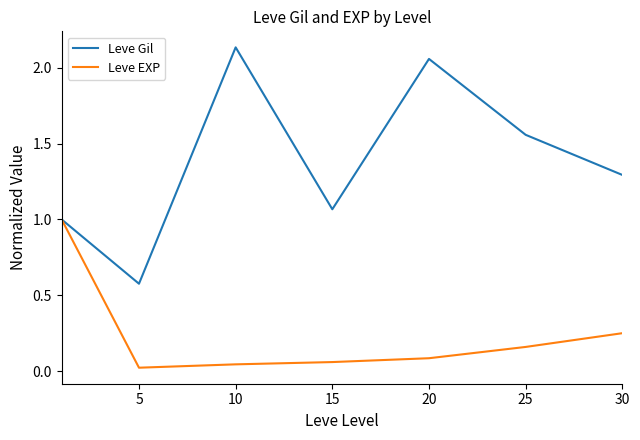

At how many categories does at least one series exceed 0?

7